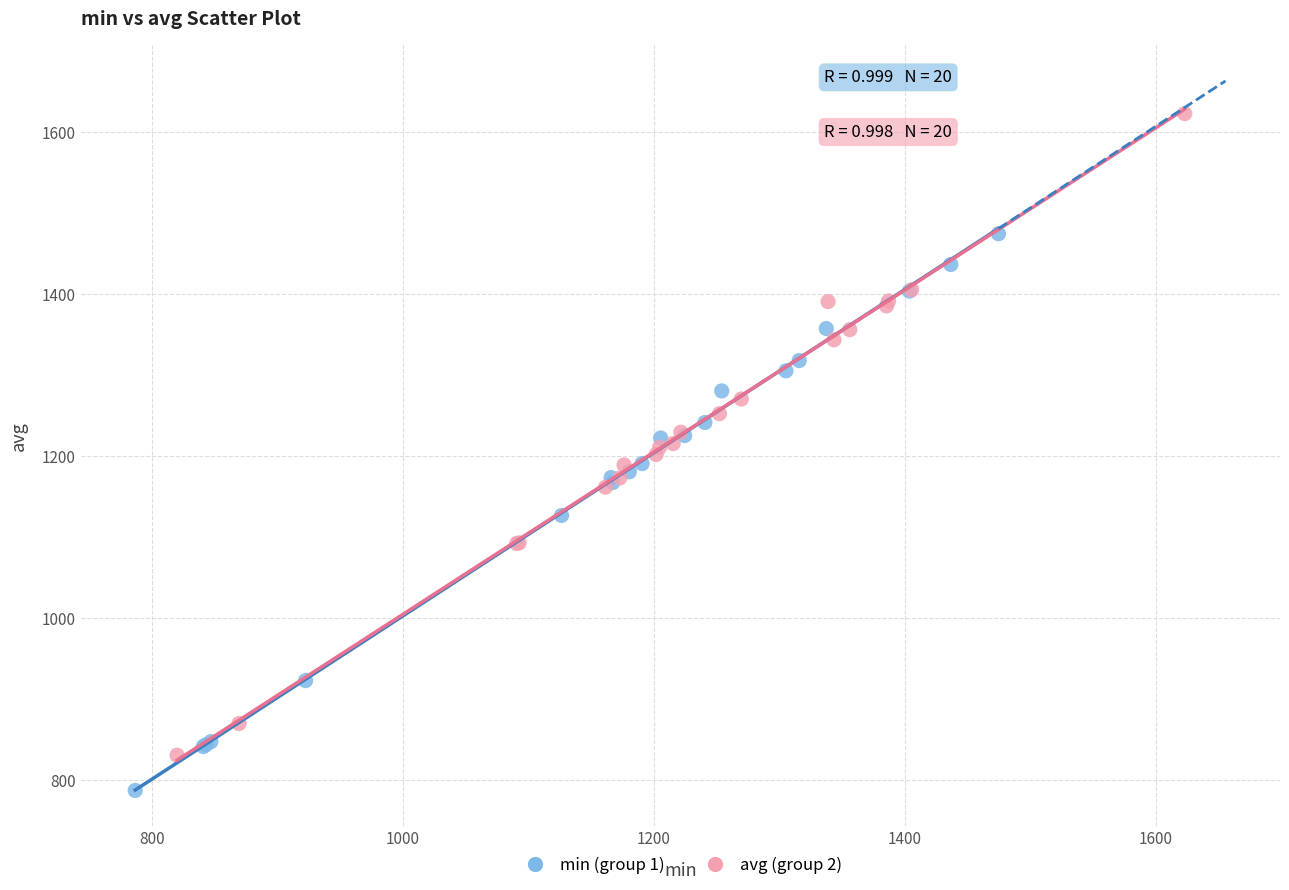

Which series has the widest spread of Y values?

avg (group 2)